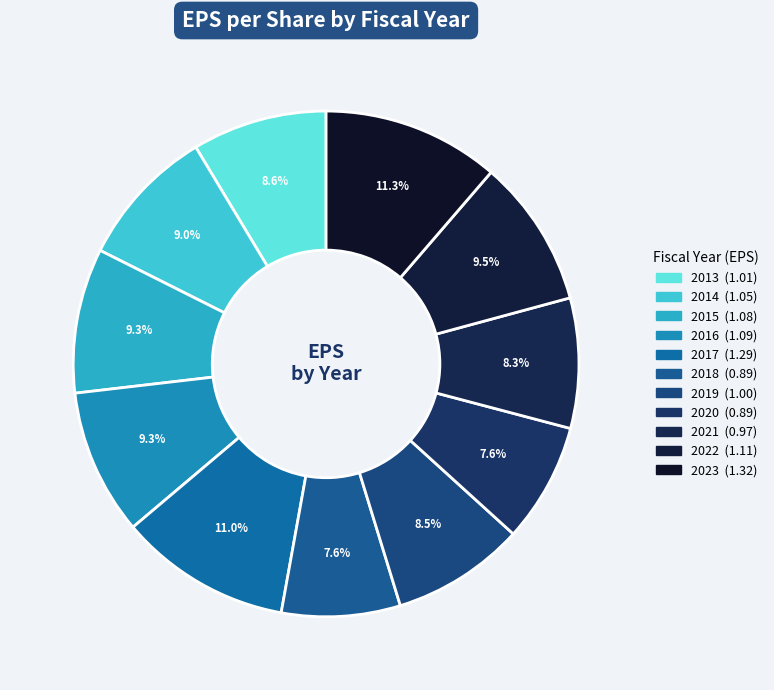

To the nearest percent, what is the average slice percentage?

9%